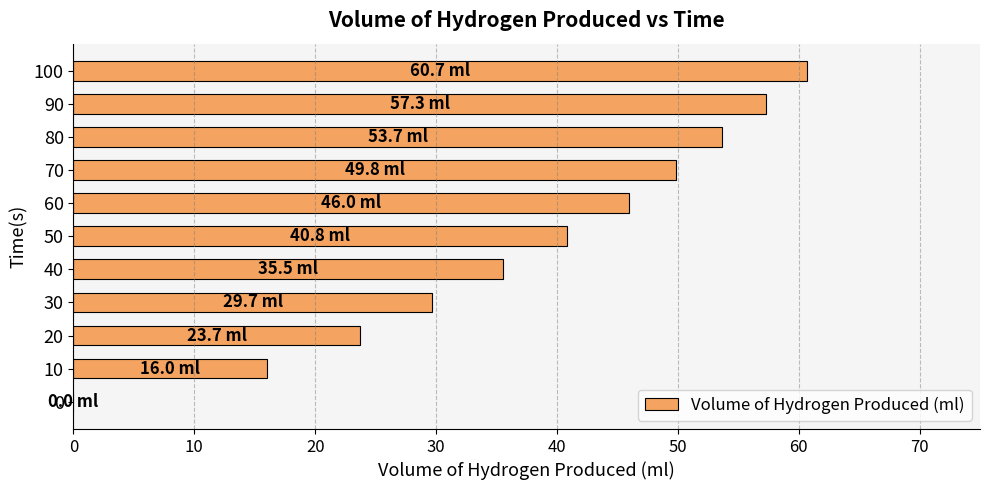

Are the bars horizontal?

Yes